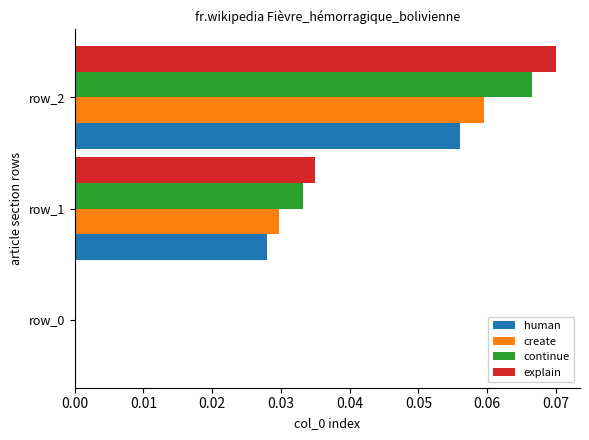

Is the value of explain at row_1 greater than the value of create at row_0?

Yes